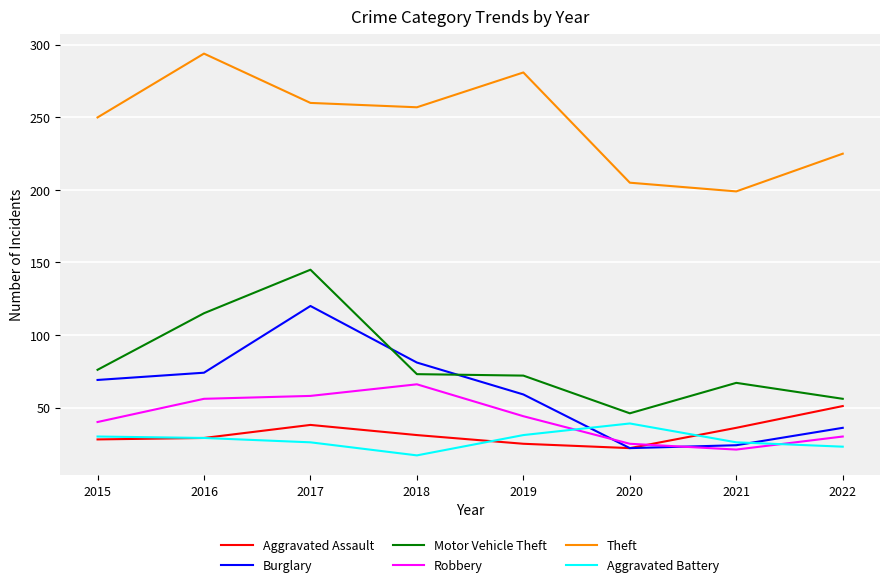

Does the chart display data point markers on the line(s)?

No